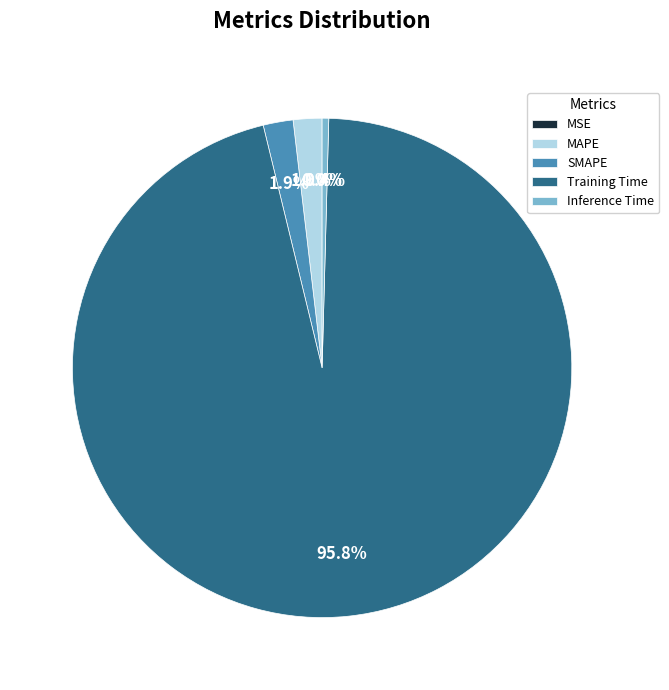

Which has a higher value, Training Time or MAPE?

Training Time